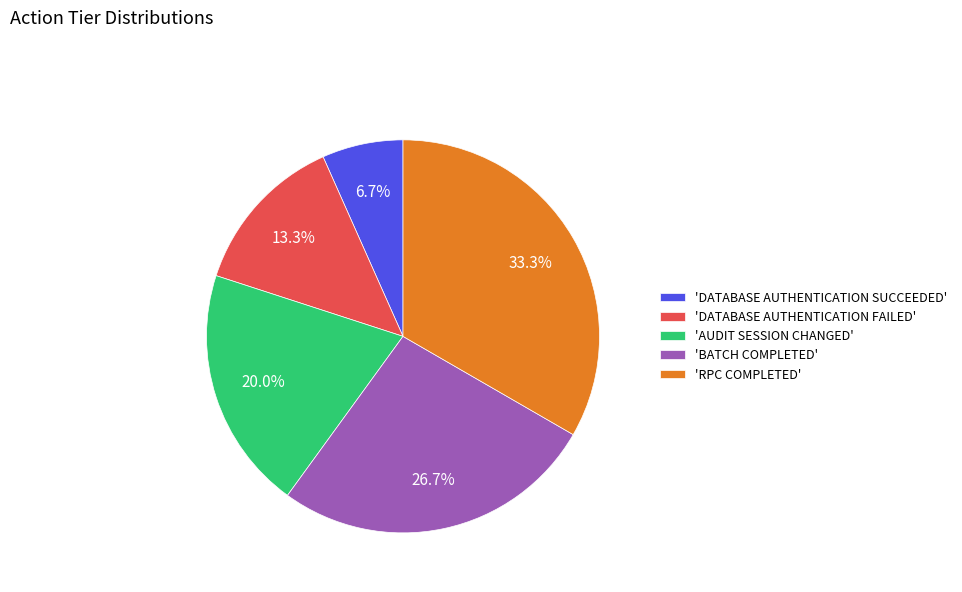

Which slice is the largest?

'RPC COMPLETED'